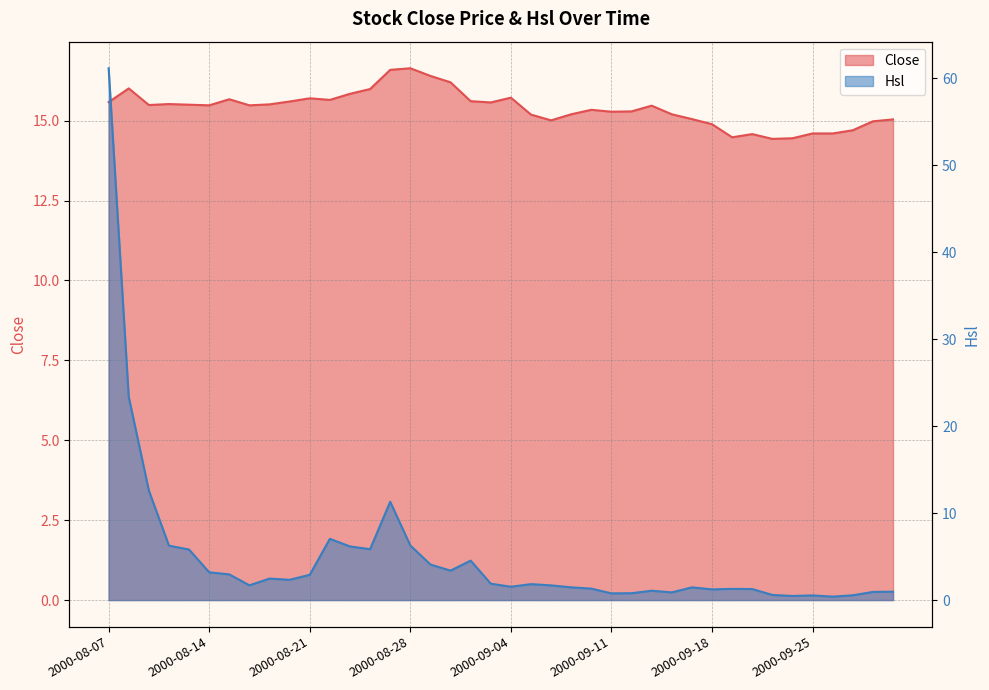

What value does the Hsl series have at 2000-09-11?

0.8